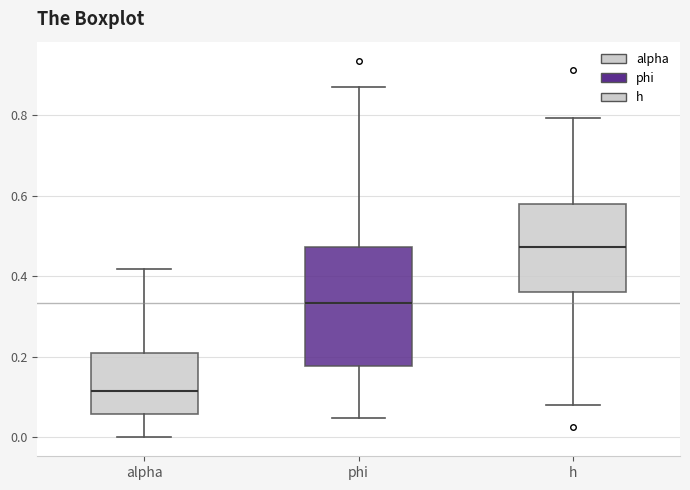

Where does the upper whisker of the box for alpha end on the y-axis? The values are not printed on the chart, so give them approximately, as read against the axis.

0.42